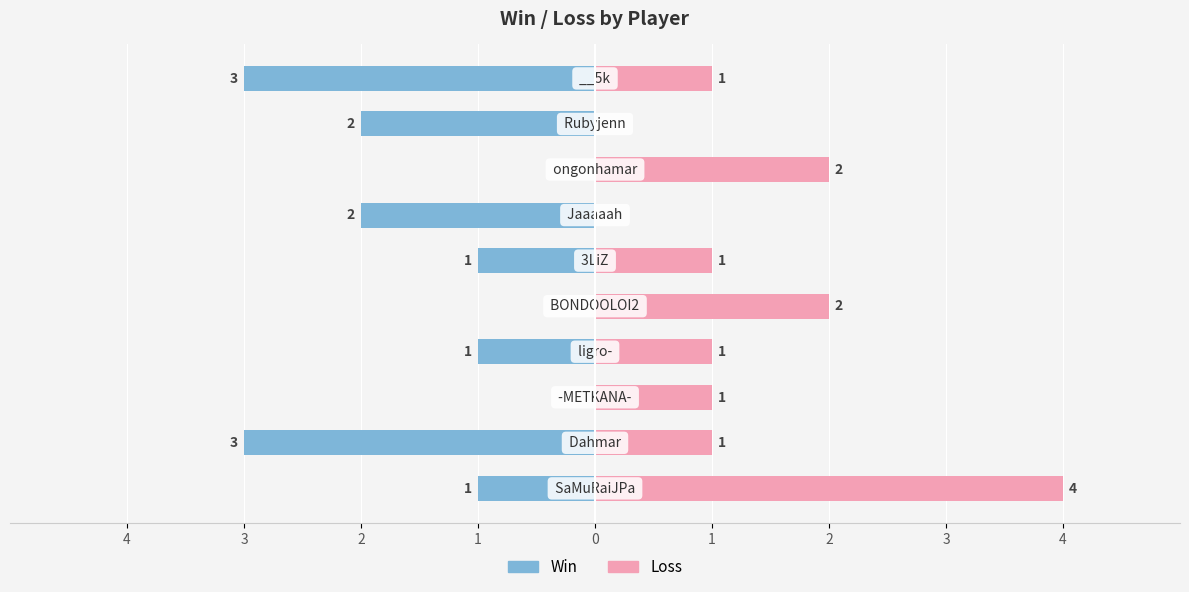

What is the spread (max minus min) of values at 3?

4